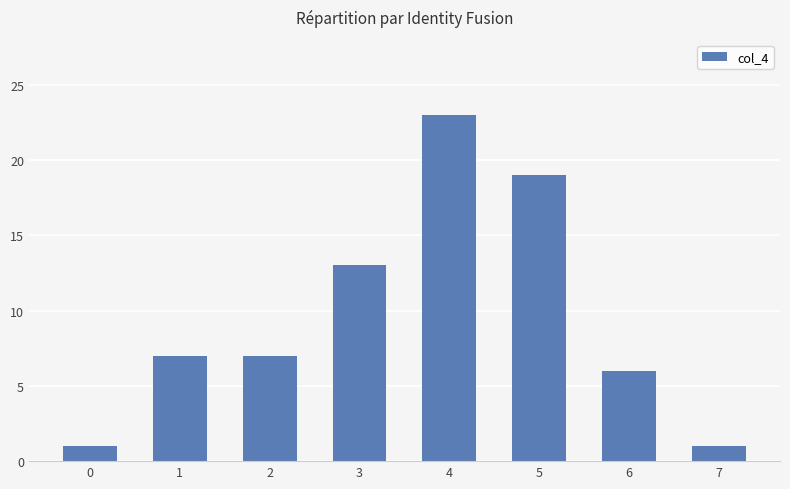

How many data points does each series have?

8